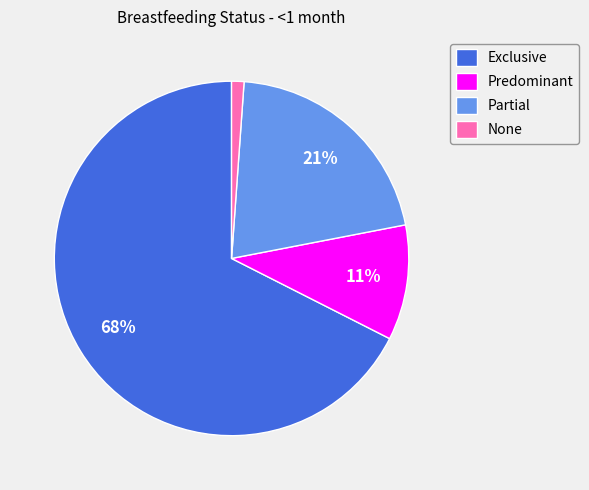

What is the smallest slice in the pie chart?

None